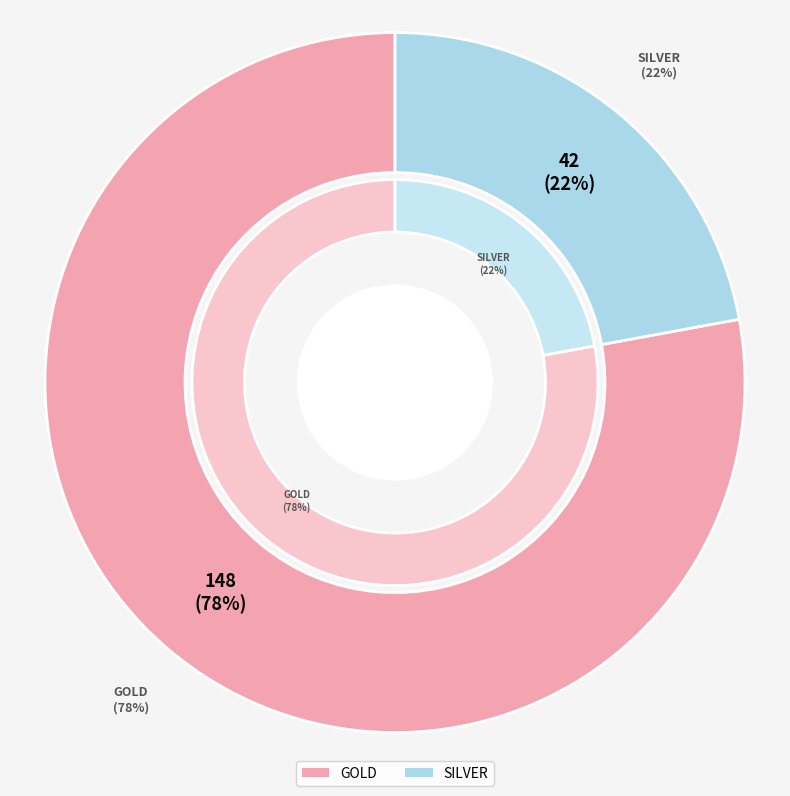

How much of the chart is everything except GOLD?

22.1%